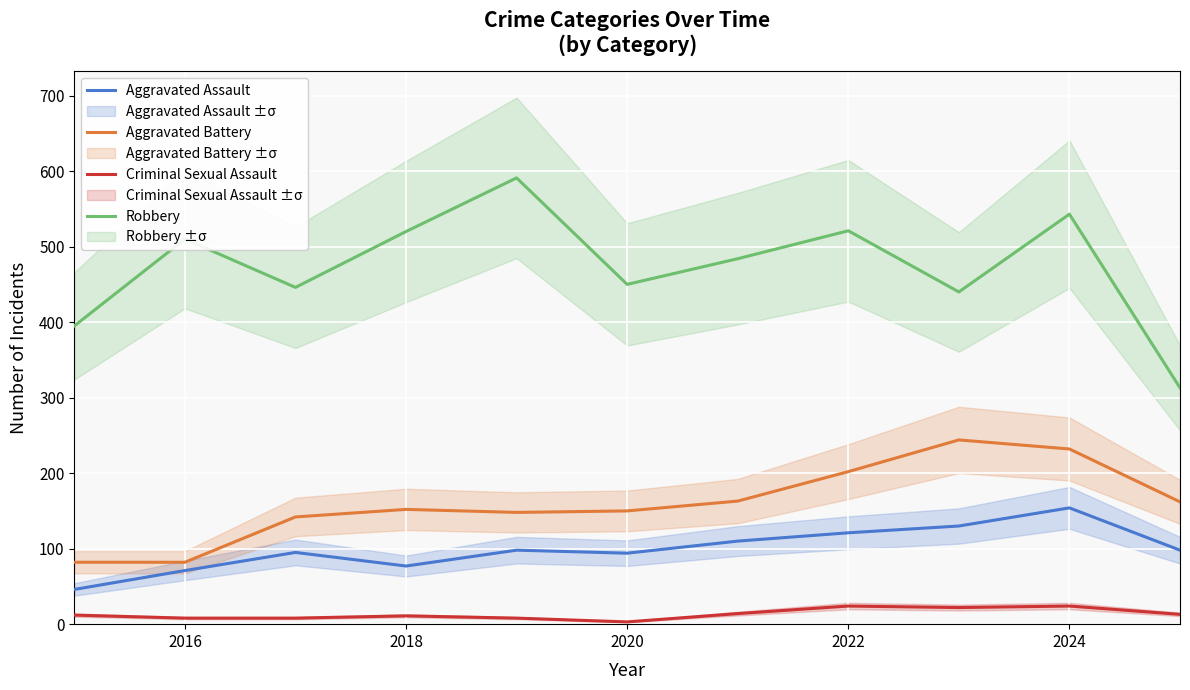

Which series has the largest total across all categories?

Robbery